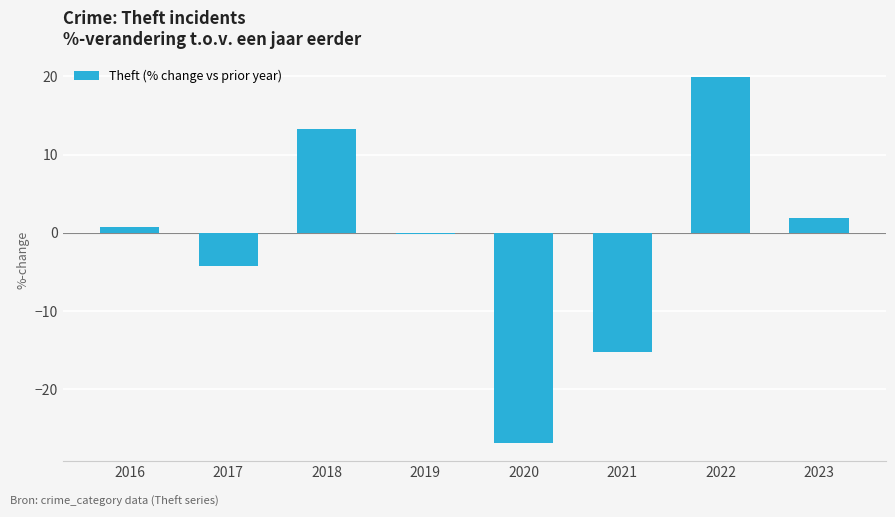

How many series are shown in this chart?

1